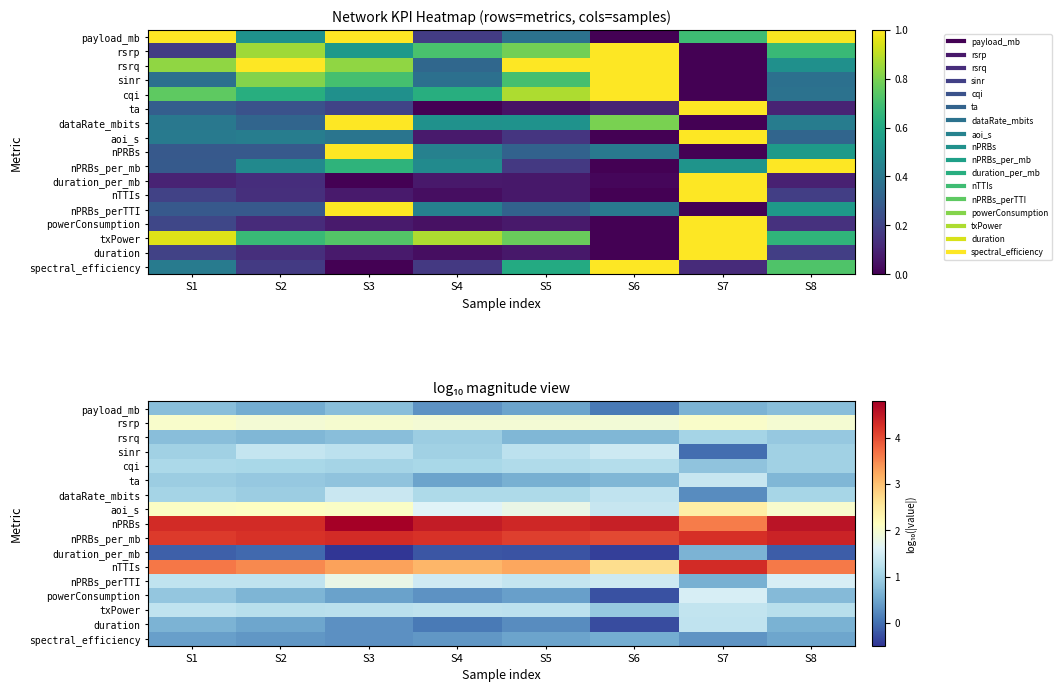

At how many categories does at least one series exceed 2?

8